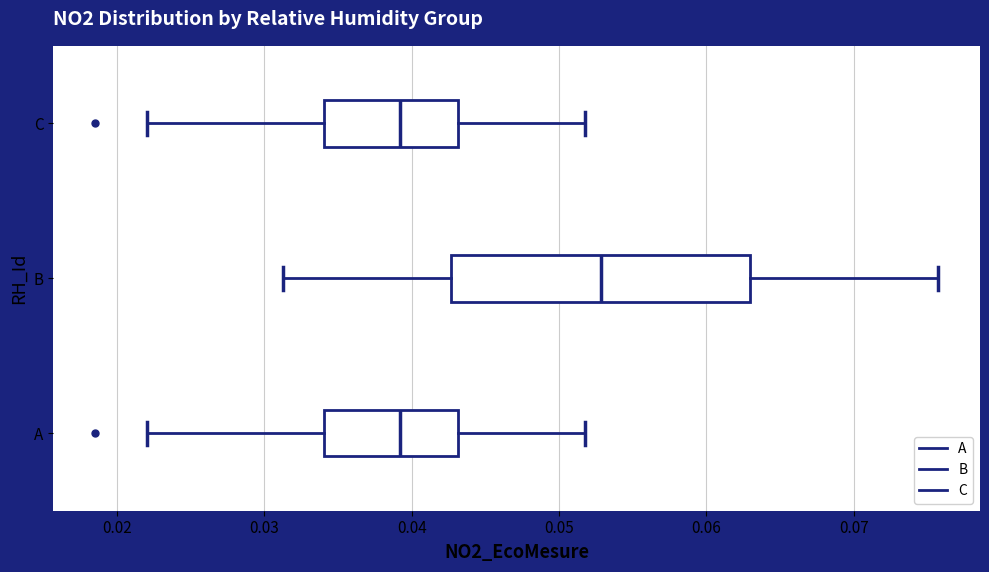

Reading bottom to top, transcribe this box plot: for each box, give where its median line is, the range the box spans, and where its two whiskers end, as read against the x-axis. The values are not printed on the chart, so give them approximately, as read against the axis.

A: median 0.039, box 0.034 to 0.043, whiskers 0.022 to 0.052
B: median 0.053, box 0.043 to 0.063, whiskers 0.031 to 0.076
C: median 0.039, box 0.034 to 0.043, whiskers 0.022 to 0.052